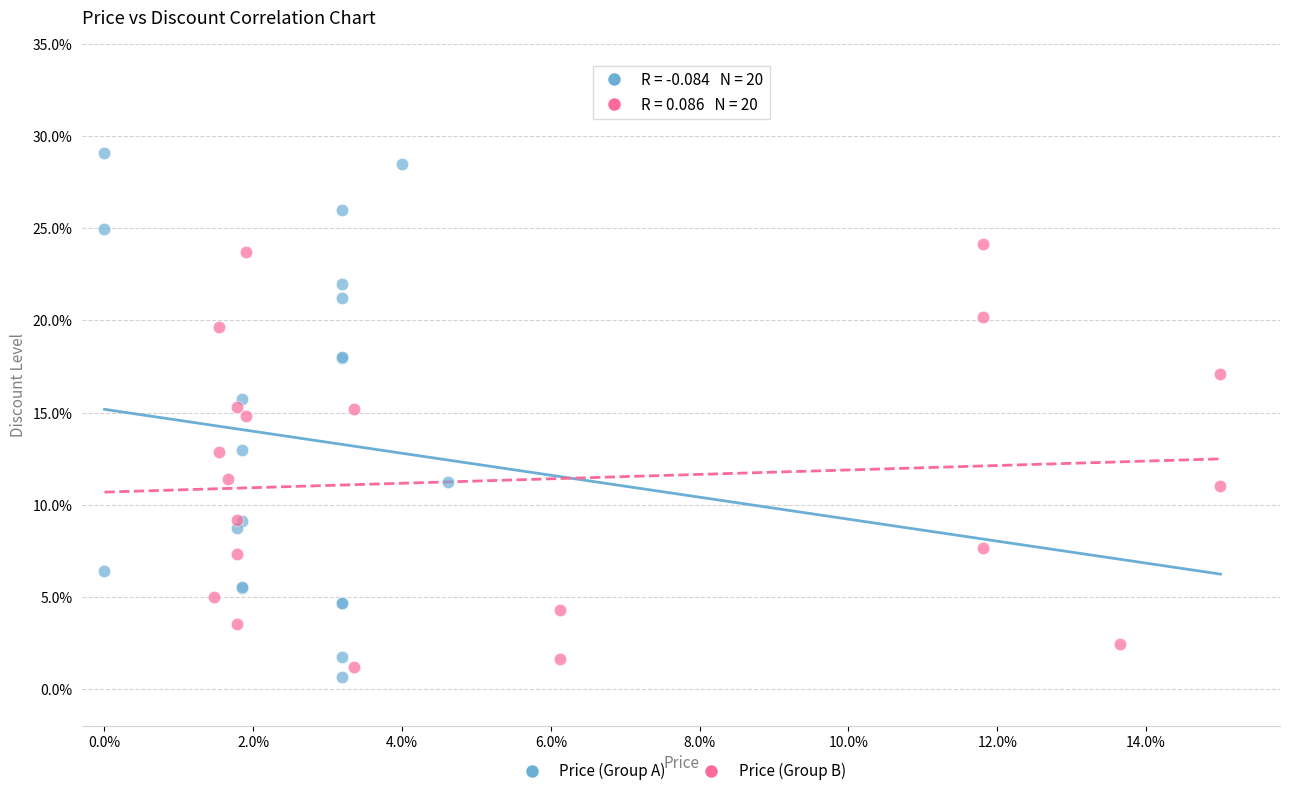

What are all the series names shown in the legend?

Price (Group A), Price (Group B)